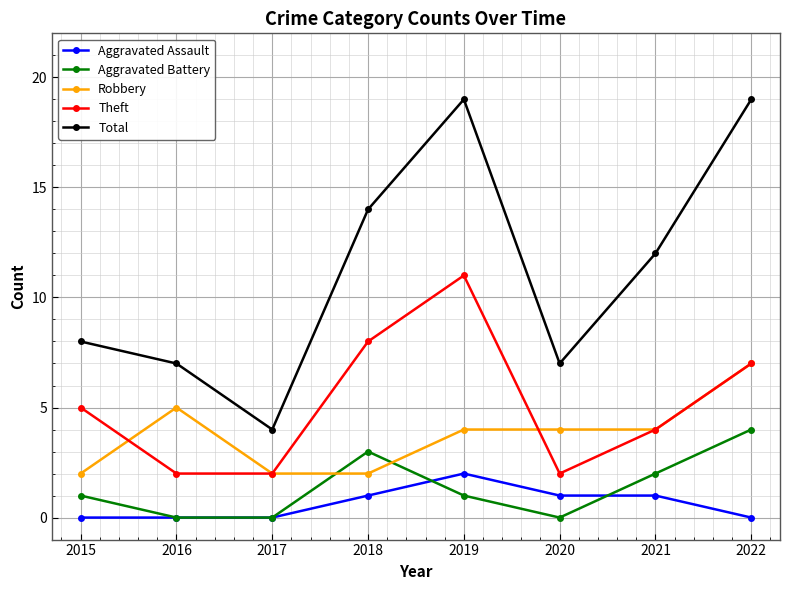

What is the approximate value of Theft at 2021?

4